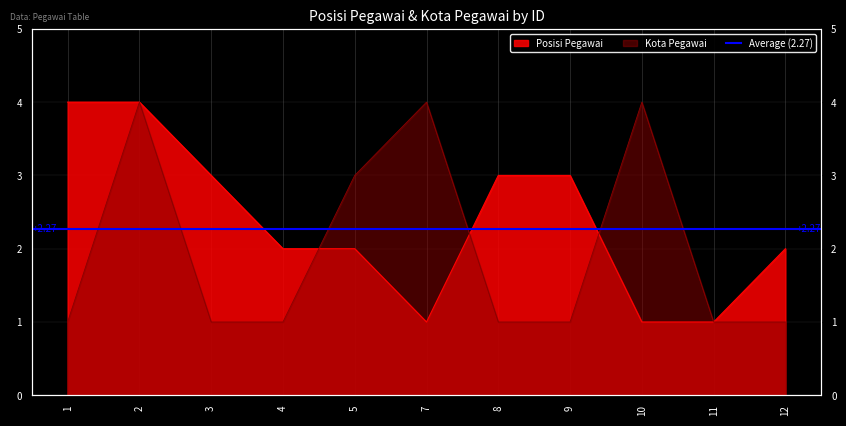

List the series in order of their peak value, lowest first.

Posisi Pegawai, Kota Pegawai